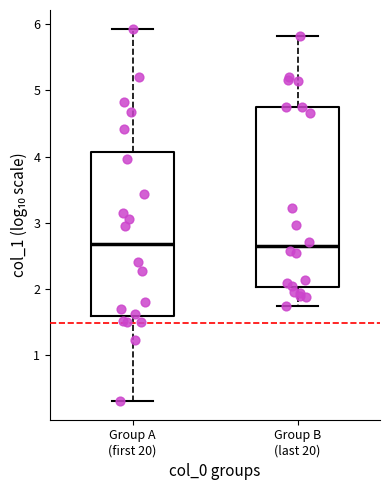

Reading left to right, transcribe this box plot: for each box, give where its median line is, the range the box spans, and where its two whiskers end, as read against the y-axis. The values are not printed on the chart, so give them approximately, as read against the axis.

Group A (first 20): median 2.7, box 1.6 to 4.1, whiskers 0.3 to 5.9
Group B (last 20): median 2.6, box 2.0 to 4.7, whiskers 1.7 to 5.8